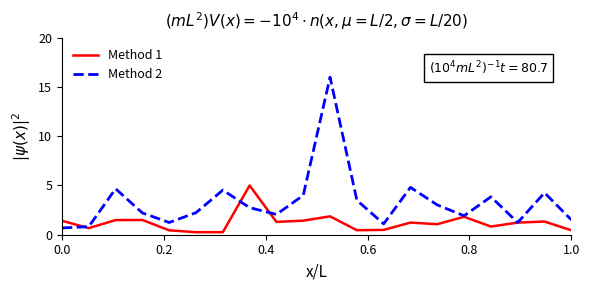

What is the maximum value for Method 1?

5.0